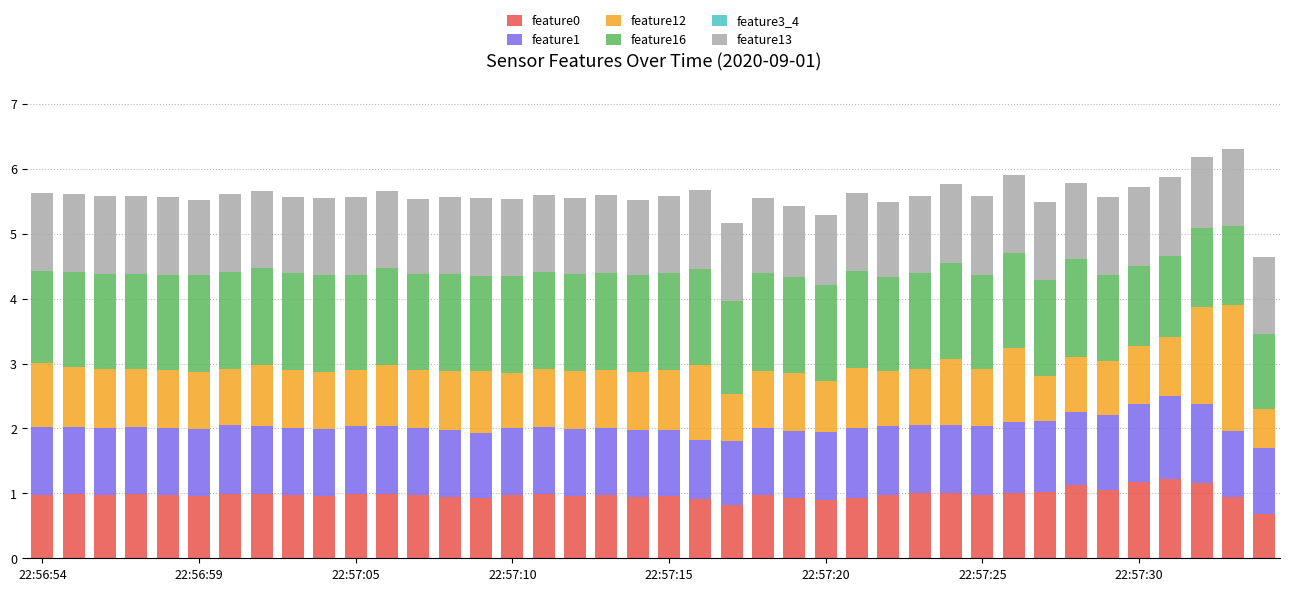

What is the sum of all feature0 values?

39.3